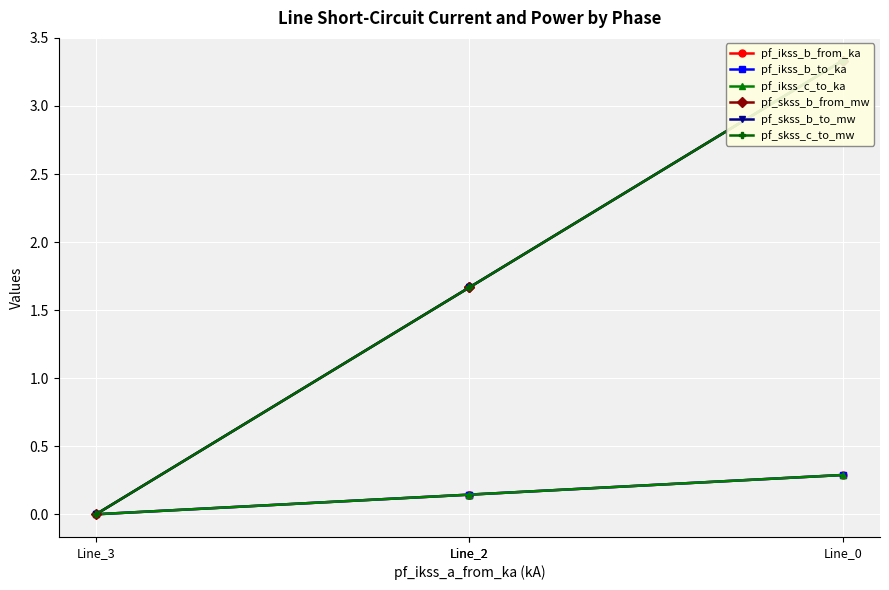

List the series in order of their peak value, lowest first.

pf_ikss_b_from_ka, pf_ikss_b_to_ka, pf_ikss_c_to_ka, pf_skss_b_from_mw, pf_skss_b_to_mw, pf_skss_c_to_mw